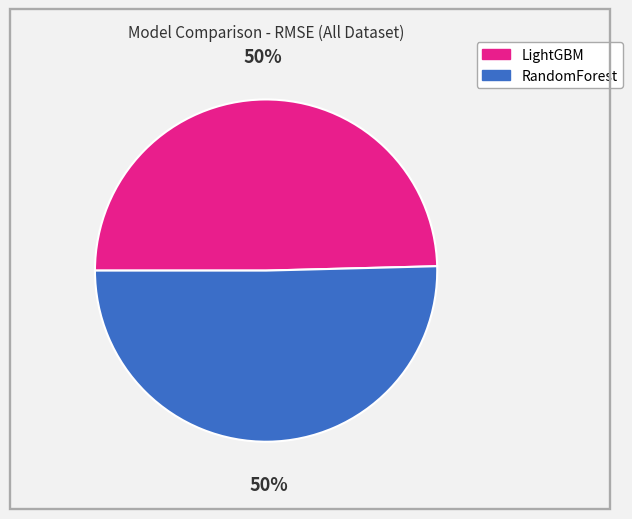

The RandomForest slice represents 63% of the pie. True or false?

False